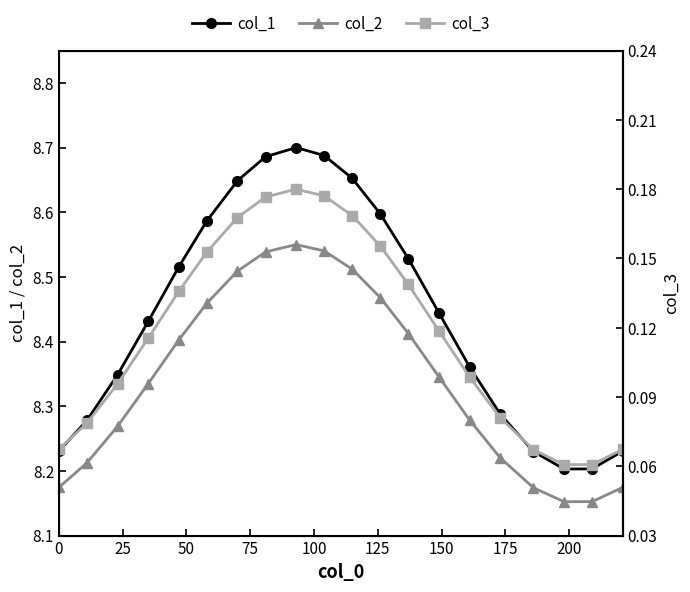

What is the average value of the col_3 series?

0.1